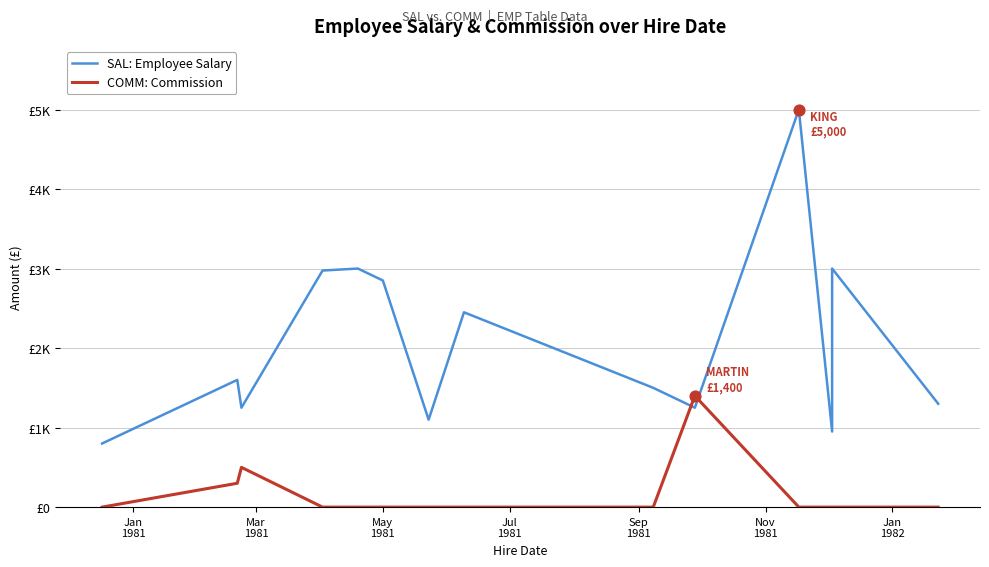

Which series has the largest total across all categories?

SAL: Employee Salary